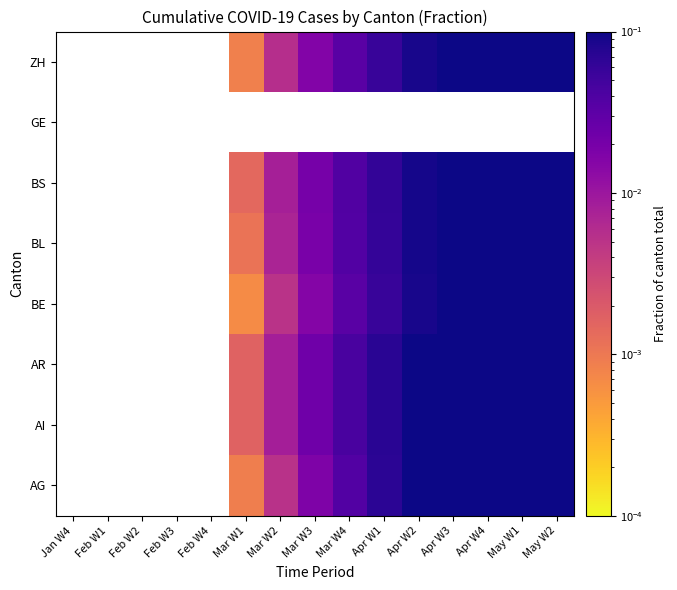

Which has a higher value, Jan W4 or May W2?

May W2